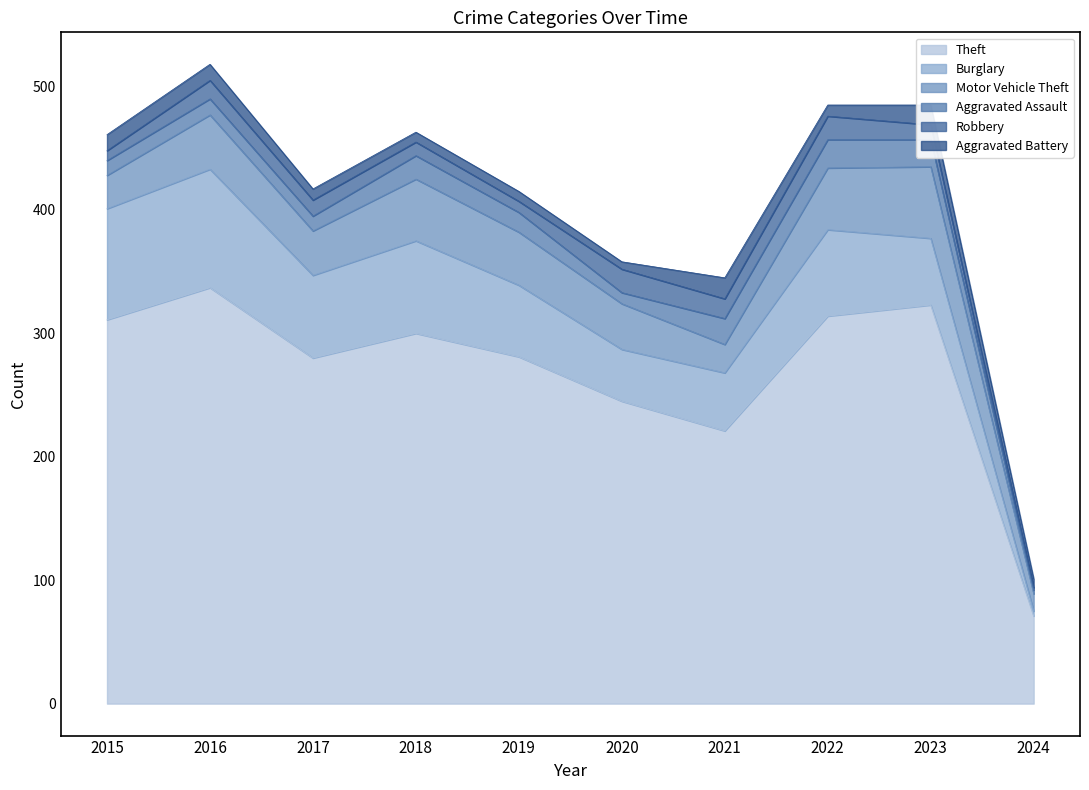

List the labels in order of Robbery value, smallest first.

2024, 2015, 2019, 2018, 2023, 2017, 2016, 2021, 2020, 2022